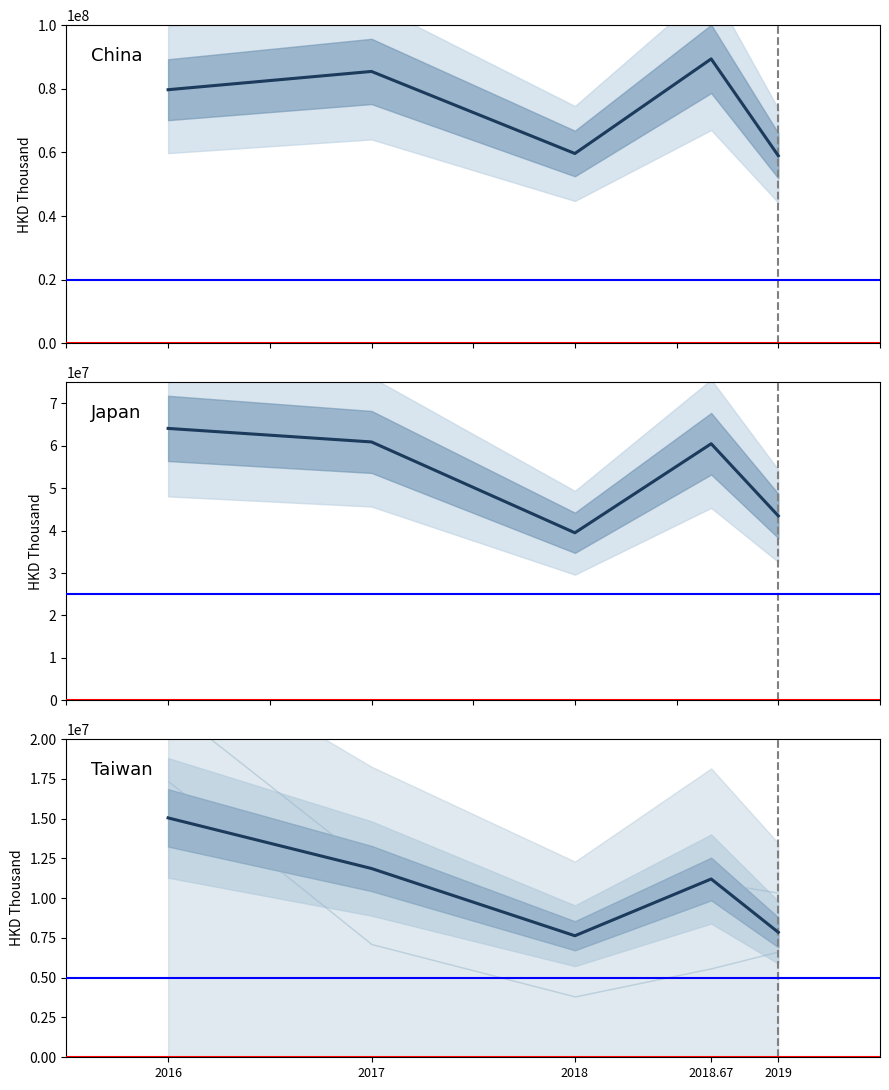

List the labels in order of Taiwan value, smallest first.

2018, 2019, 2018.67, 2017, 2016